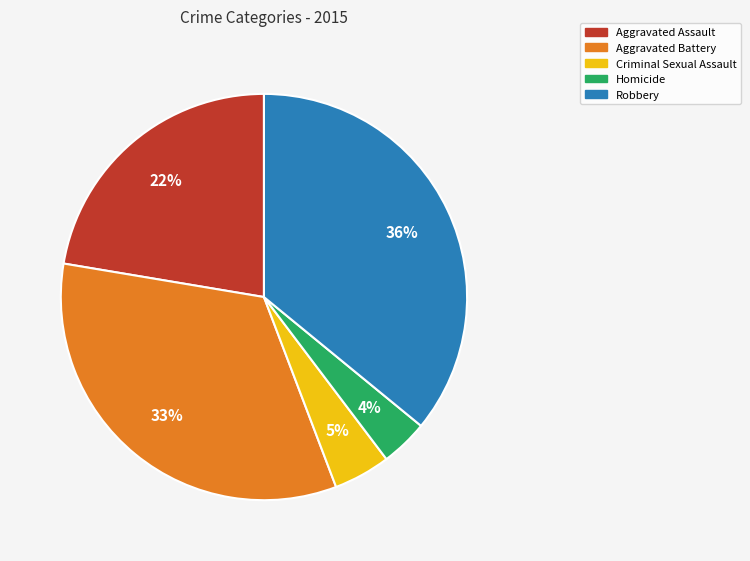

Is Robbery the majority of the pie?

No